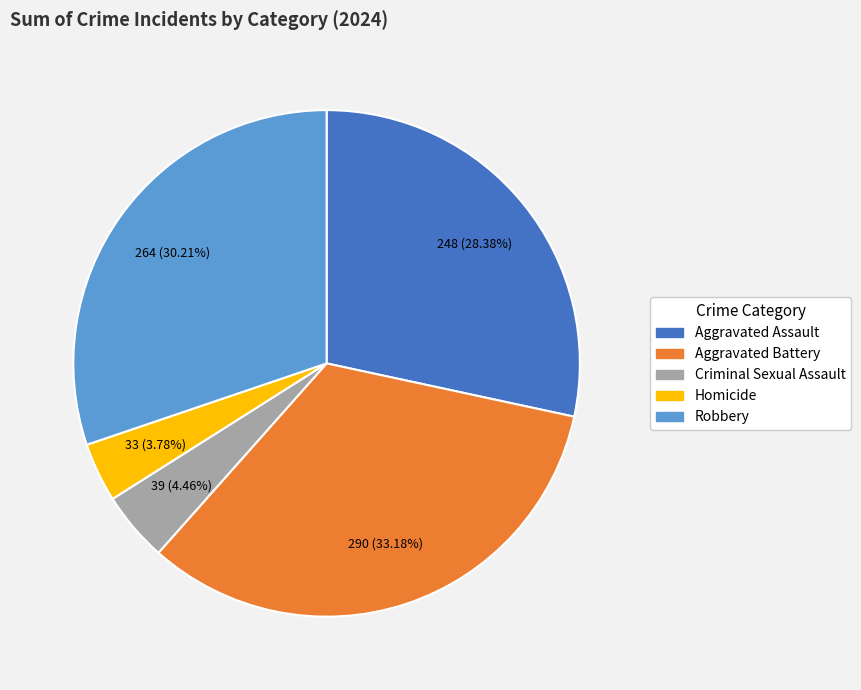

What percentage is the Homicide slice, to the nearest percent?

4%